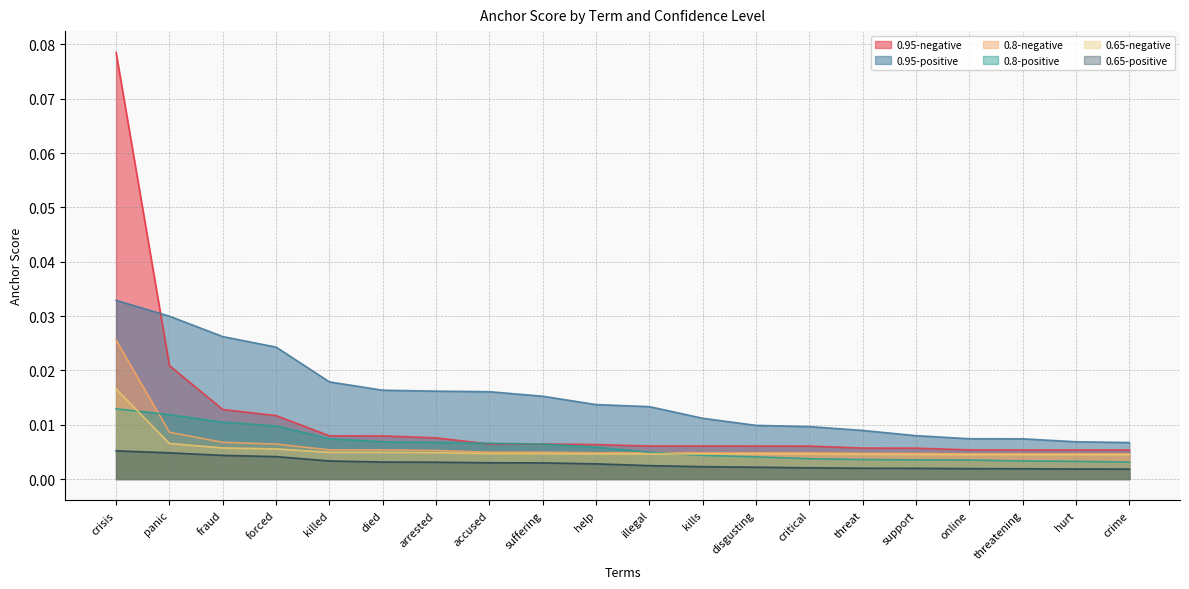

True or false: 0.95-positive has more than 2 interior local peaks.

False